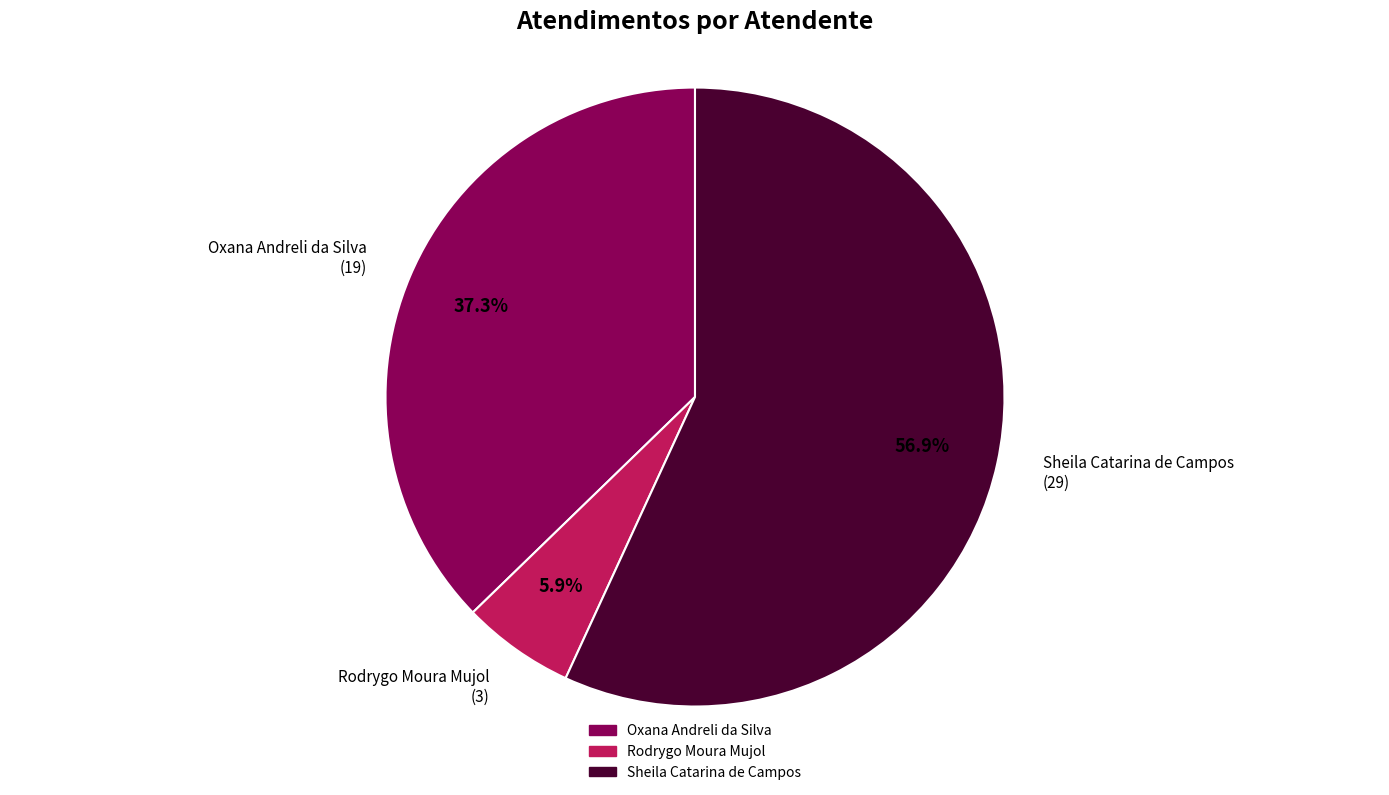

To the nearest percent, what percentage of the pie is Oxana Andreli da Silva?

37%